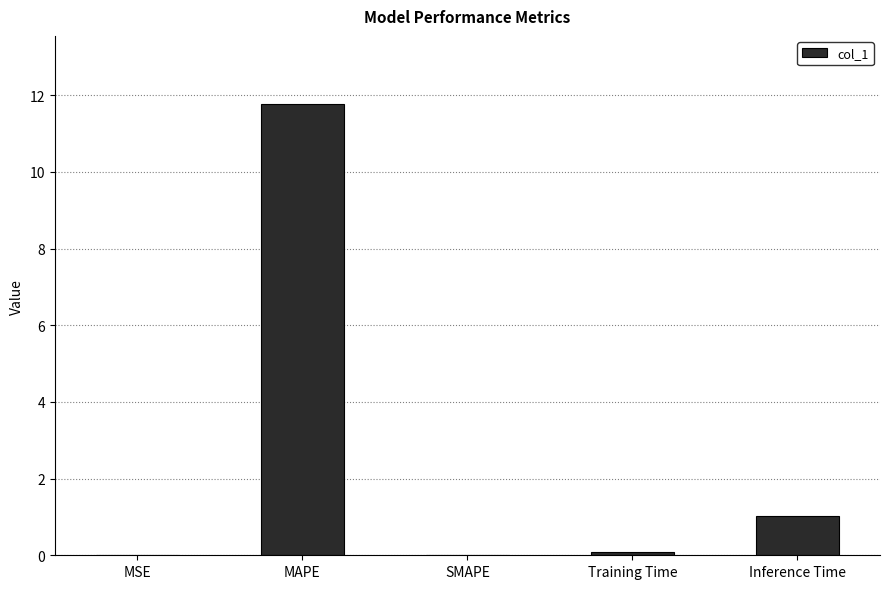

Count the number of categories in the chart.

5